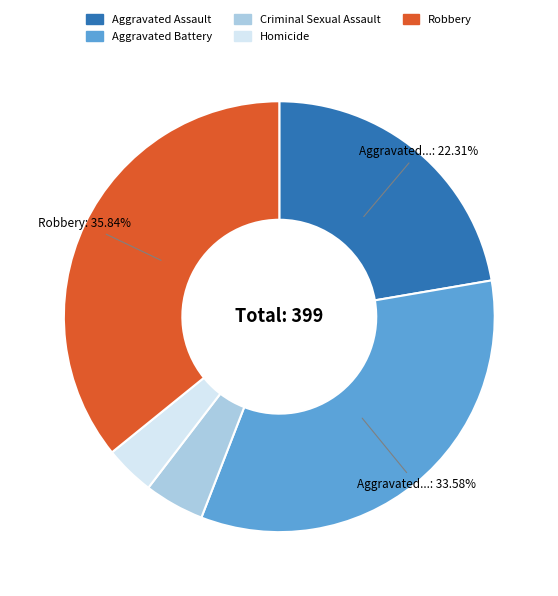

What percentage is the Criminal Sexual Assault slice, to the nearest percent?

5%